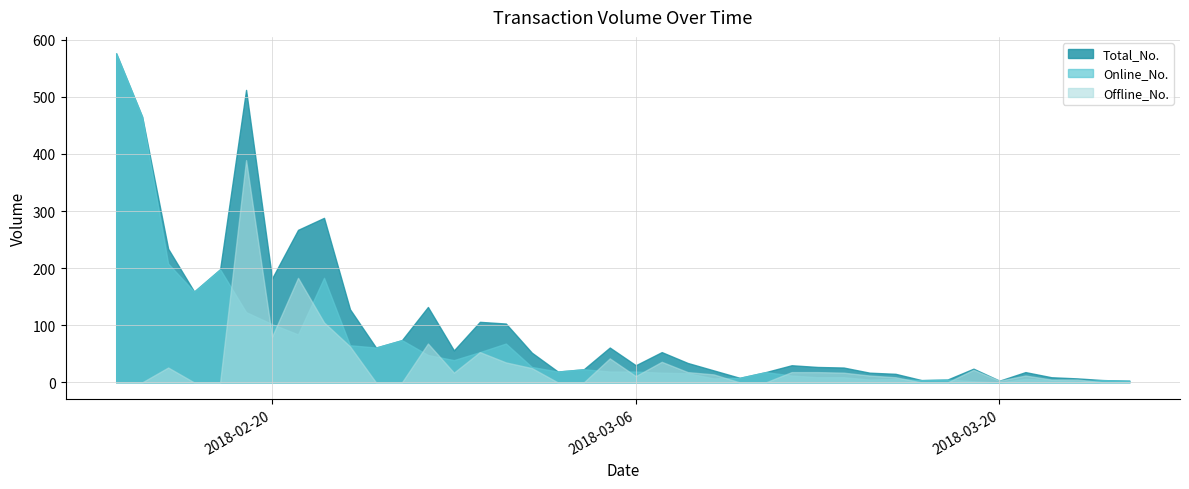

Rank the series at 2018-03-19 from highest to lowest value.

Total_No., Offline_No., Online_No.